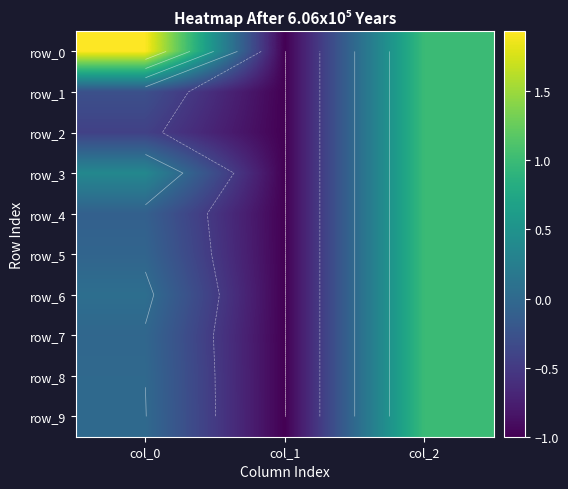

Reading left to right, list all the values displayed in this chart.

row_0: col_0=1.9	col_1=-1.0	col_2=1.0
row_1: col_0=-0.3	col_1=-1.0	col_2=1.0
row_2: col_0=-0.4	col_1=-1.0	col_2=1.0
row_3: col_0=0.4	col_1=-1.0	col_2=1.0
row_4: col_0=-0.1	col_1=-1.0	col_2=1.0
row_5: col_0=-0.0	col_1=-1.0	col_2=1.0
row_6: col_0=0.1	col_1=-1.0	col_2=1.0
row_7: col_0=-0.0	col_1=-1.0	col_2=1.0
row_8: col_0=-0.0	col_1=-1.0	col_2=1.0
row_9: col_0=0.0	col_1=-1.0	col_2=1.0